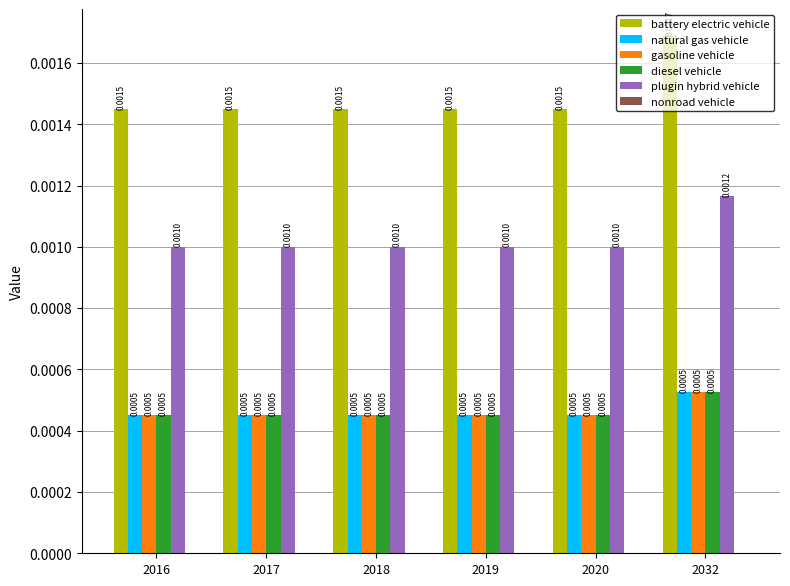

Which series has the largest total across all categories?

battery electric vehicle